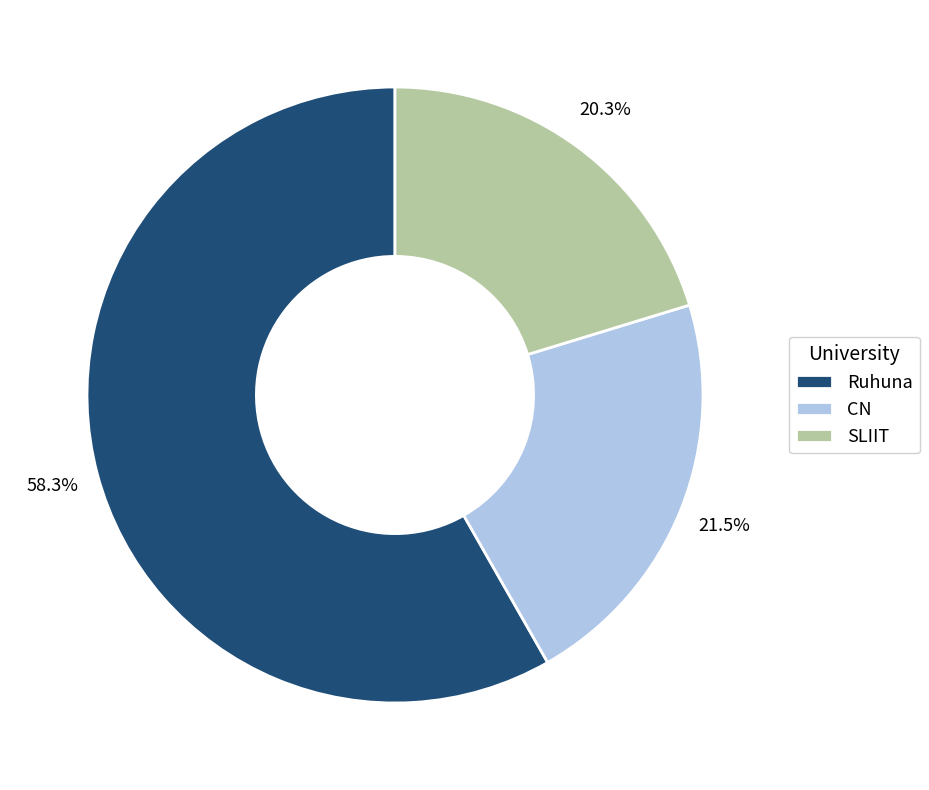

Count the number of slices in the pie.

3